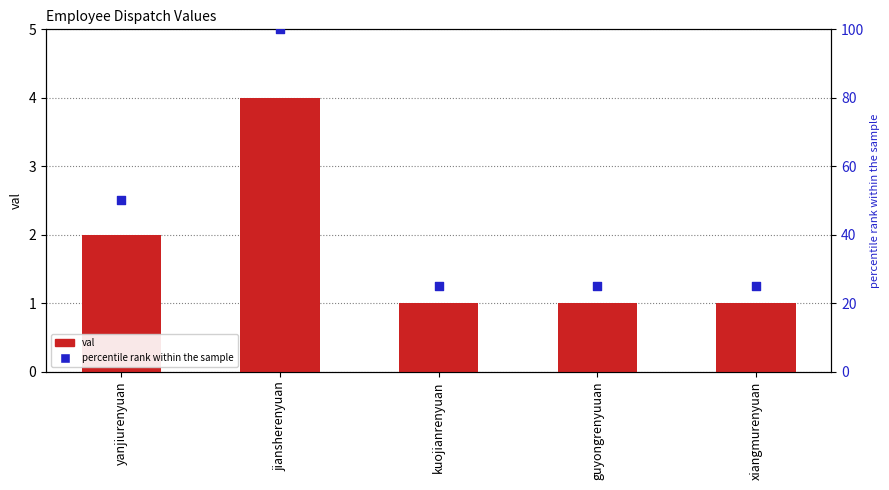

Is the value of val at kuojianrenyuan greater than the value of percentile rank within the sample at guyongrenyuuan?

No